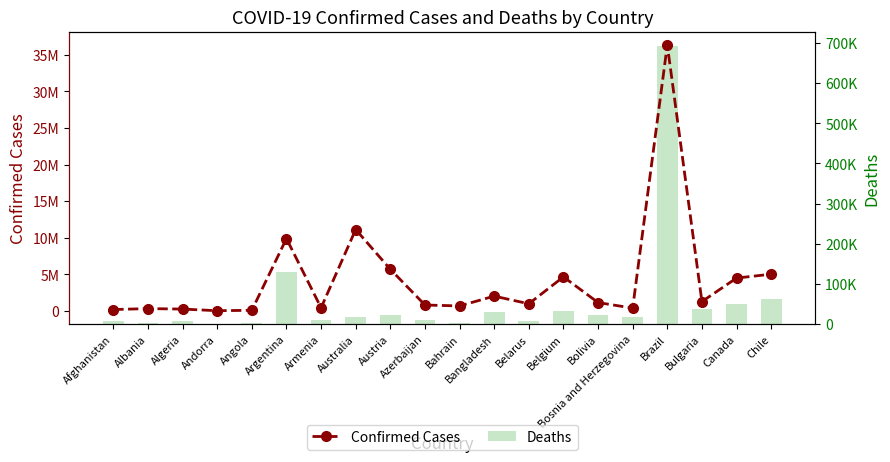

Which category has the highest value in the Confirmed Cases series?

Brazil